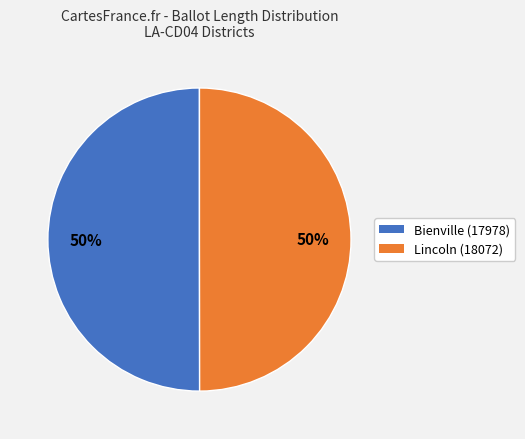

Approximately how many times larger is the value at Lincoln (18072) compared to Bienville (17978)?

1.0